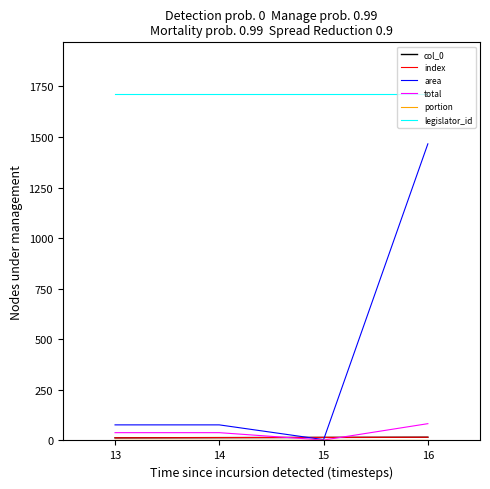

Count the index values in the range 14 to 16.

3